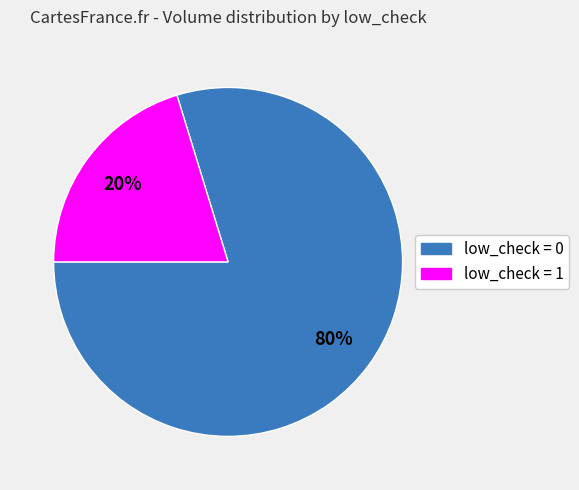

Between low_check = 1 and low_check = 0, which is larger?

low_check = 0